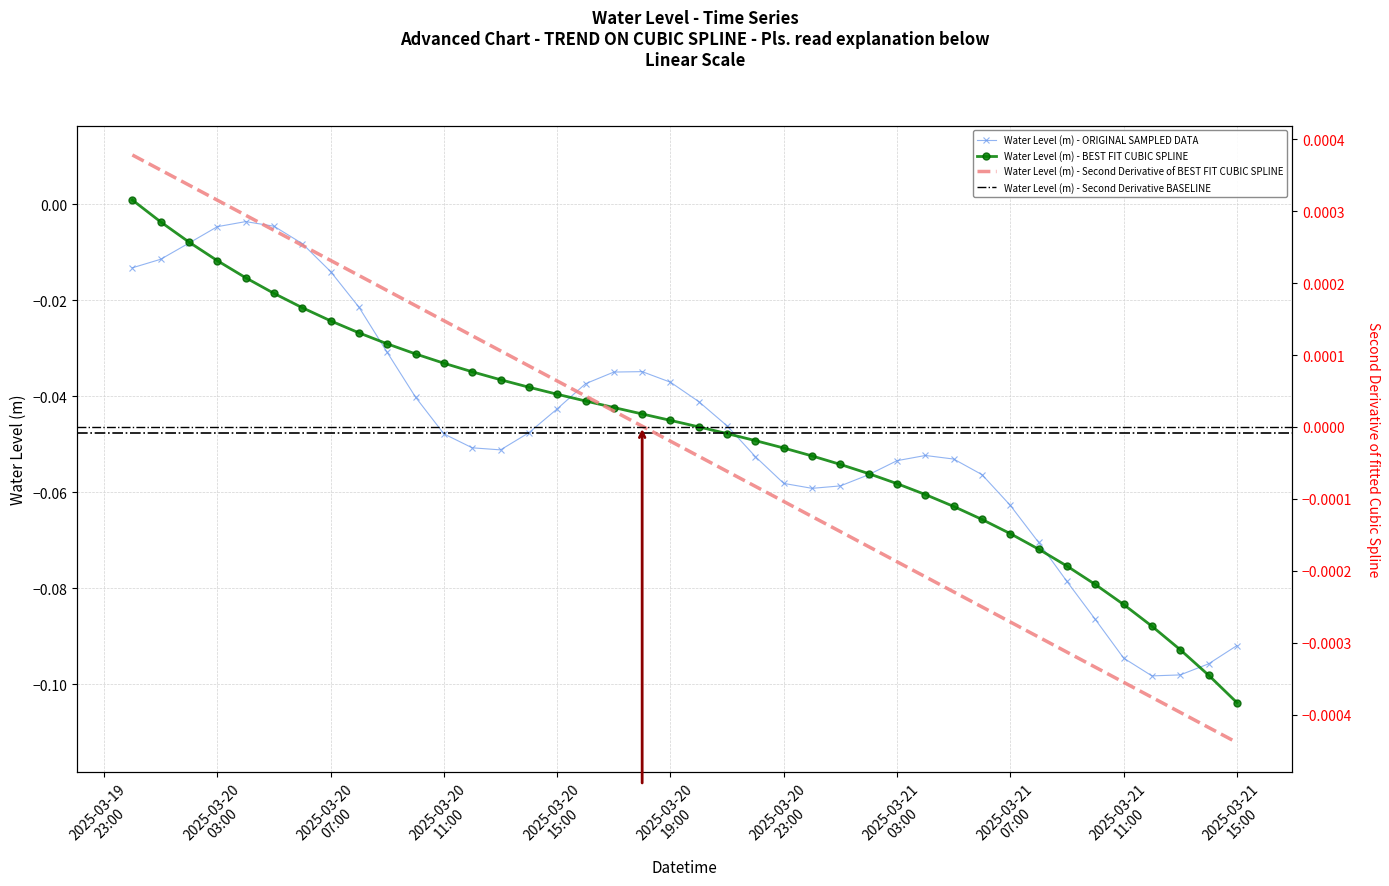

True or false: Water Level (m) - ORIGINAL SAMPLED DATA has more than 0 interior local peaks.

True